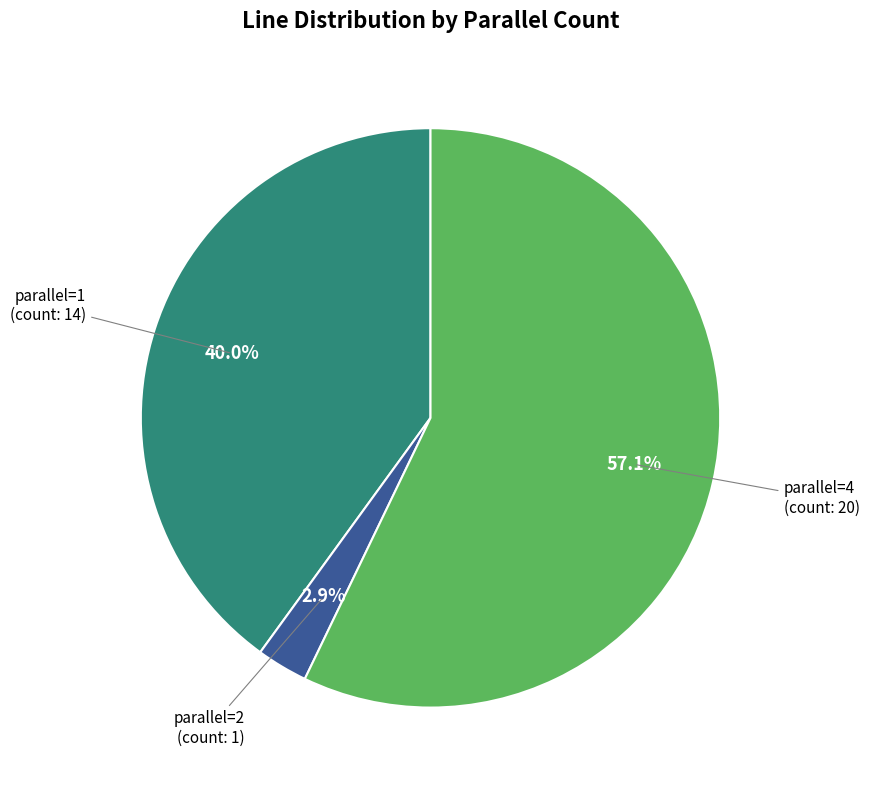

Is there any slice that represents more than half of the pie?

Yes